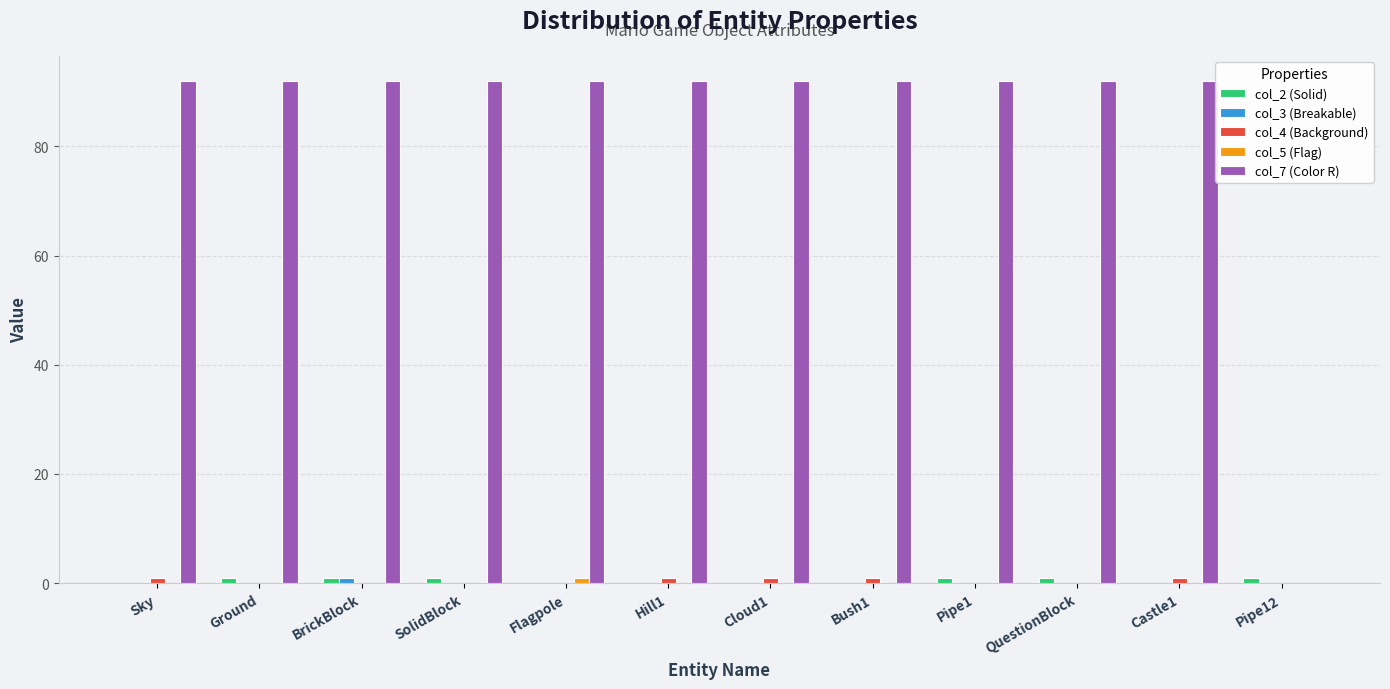

Is the value of col_7 (Color R) at Pipe1 greater than the value of col_4 (Background) at Pipe1?

Yes